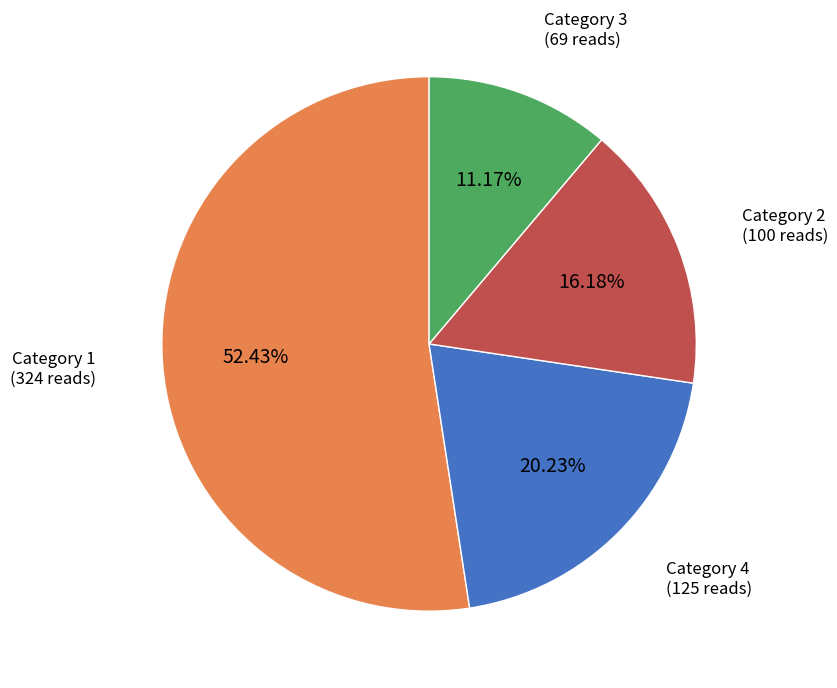

Is there a majority slice in this chart?

Yes